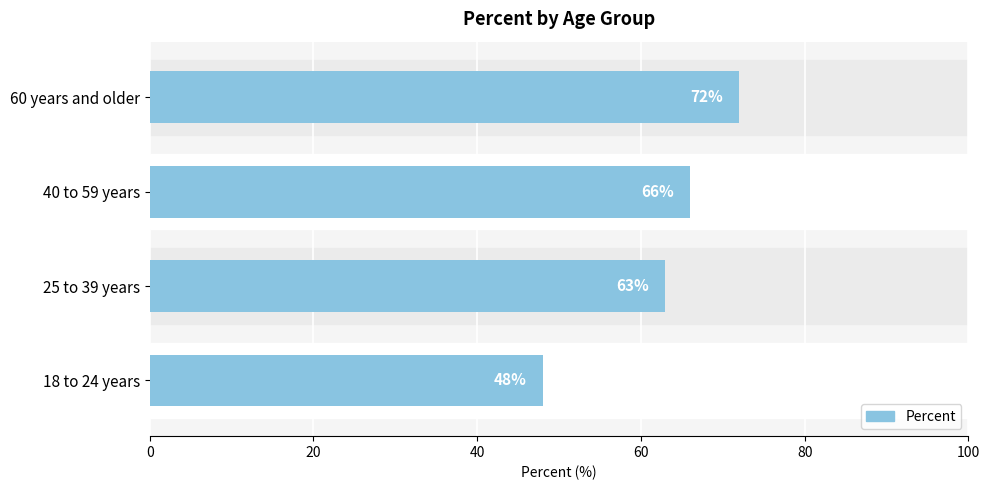

Approximately how many times larger is the value at 18 to 24 years compared to 60 years and older?

0.7